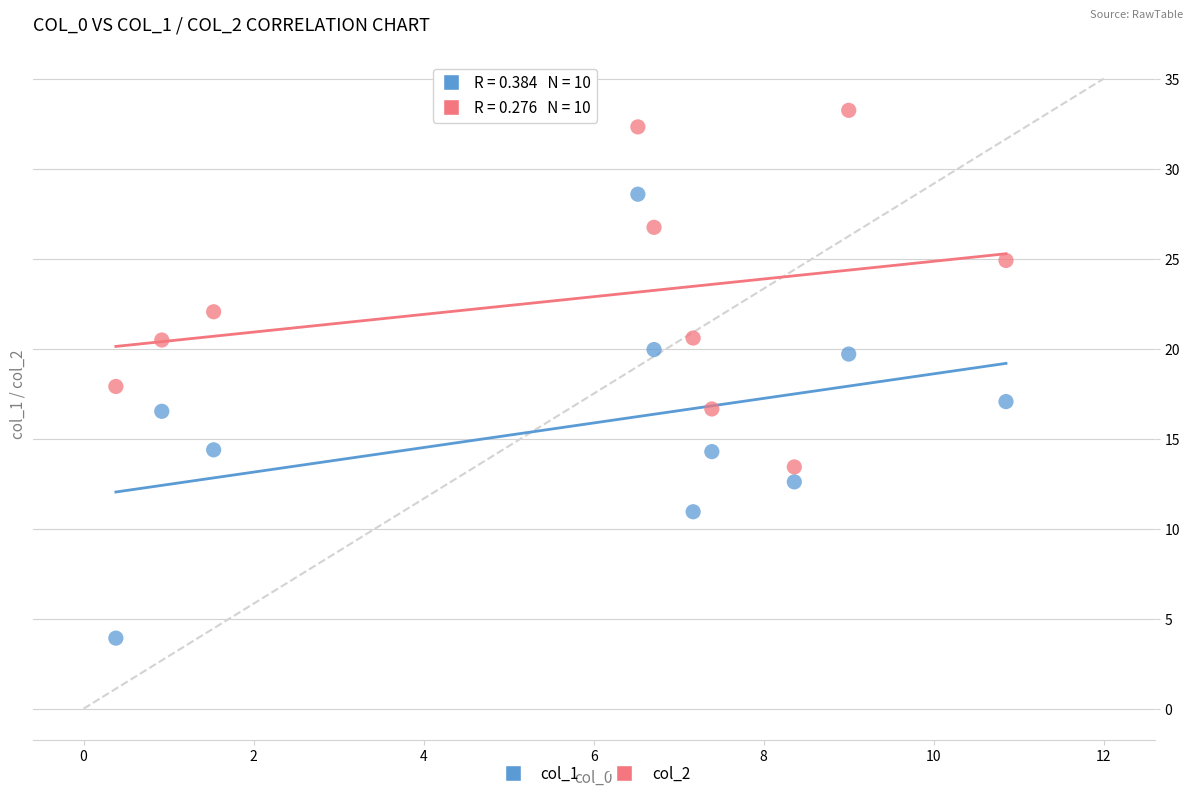

What are all the series names shown in the legend?

col_1, col_2